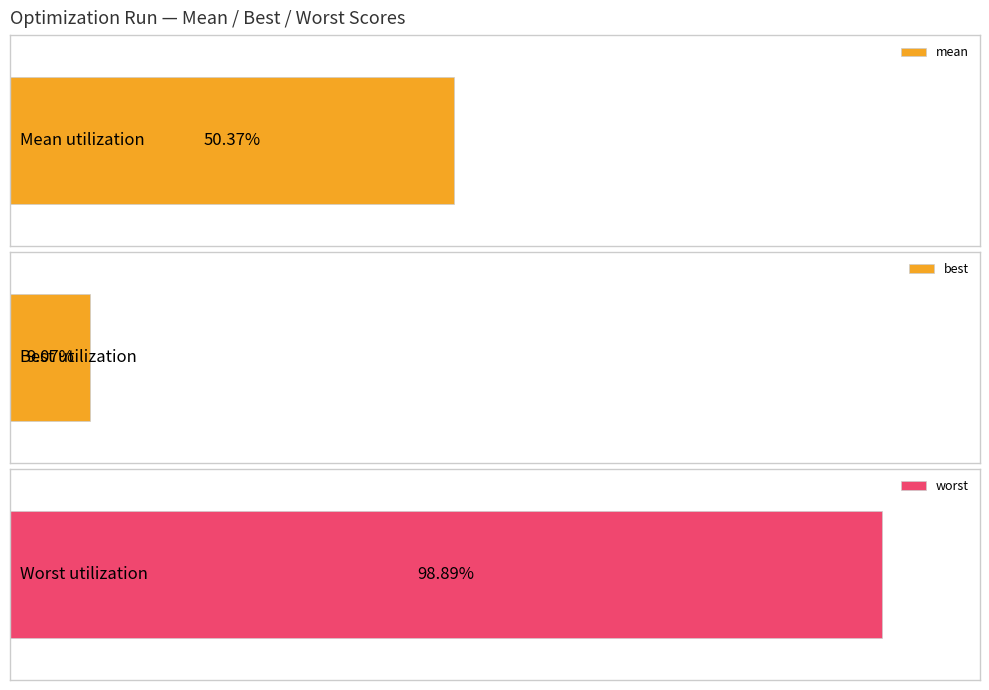

Which series has the largest total across all categories?

worst